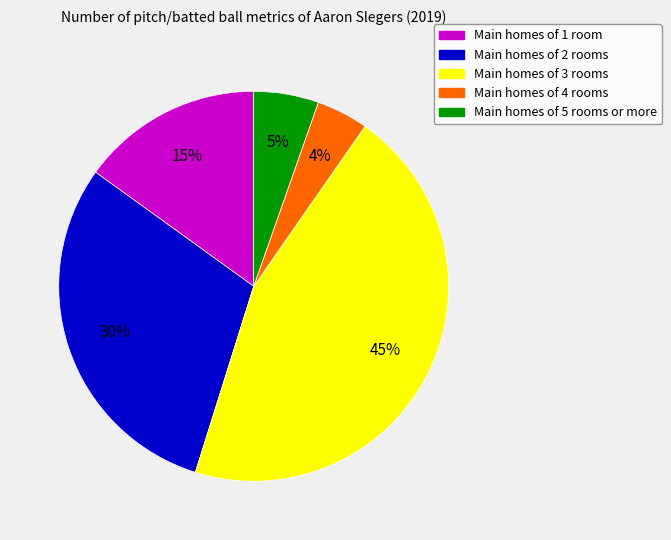

Is there any slice that represents more than half of the pie?

No